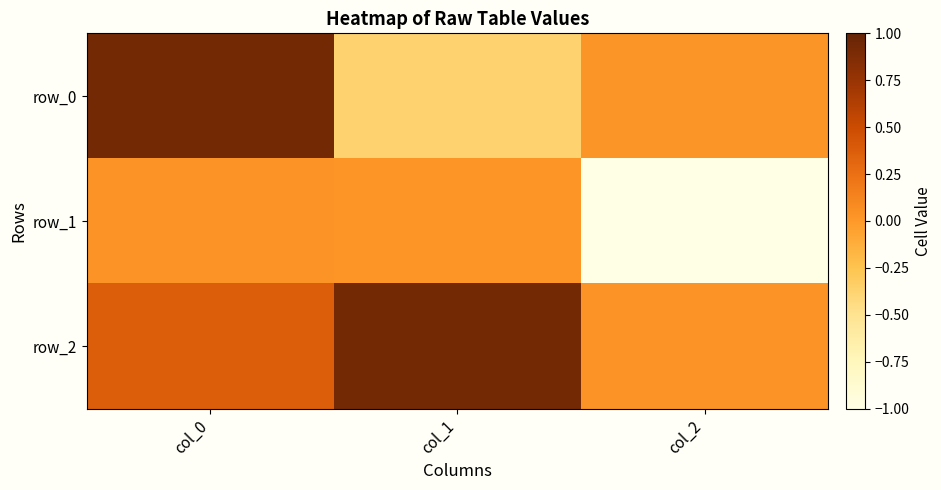

What is the greatest value displayed?

0.9